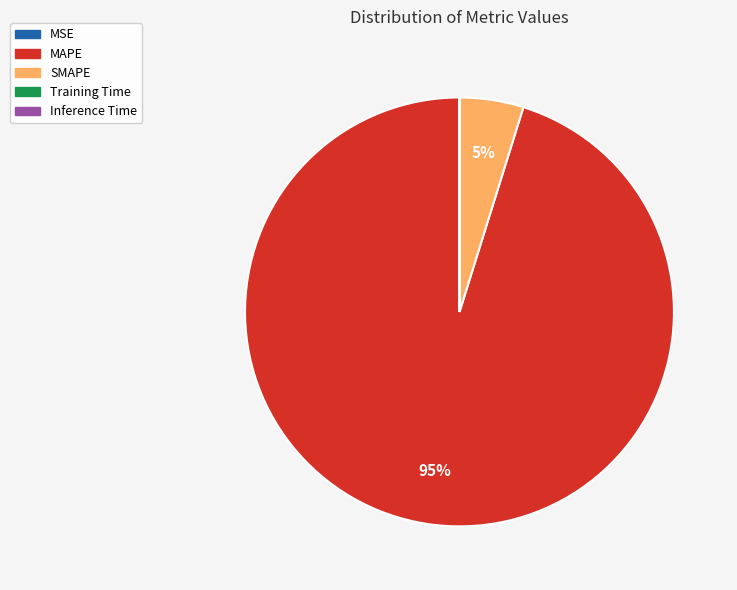

What is the largest slice in the pie chart?

MAPE